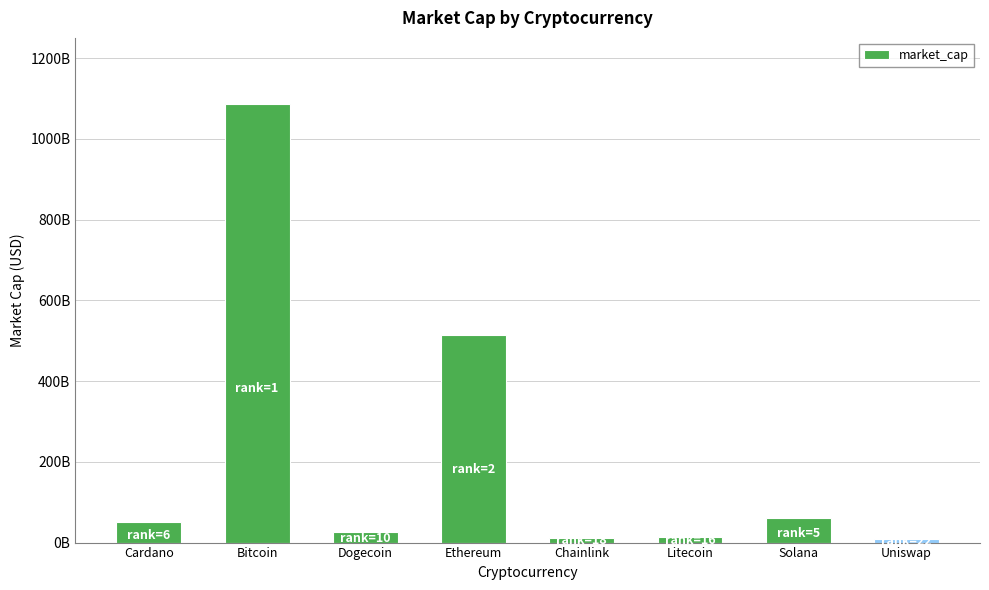

What is the label of the 8th bar from the left?

Uniswap